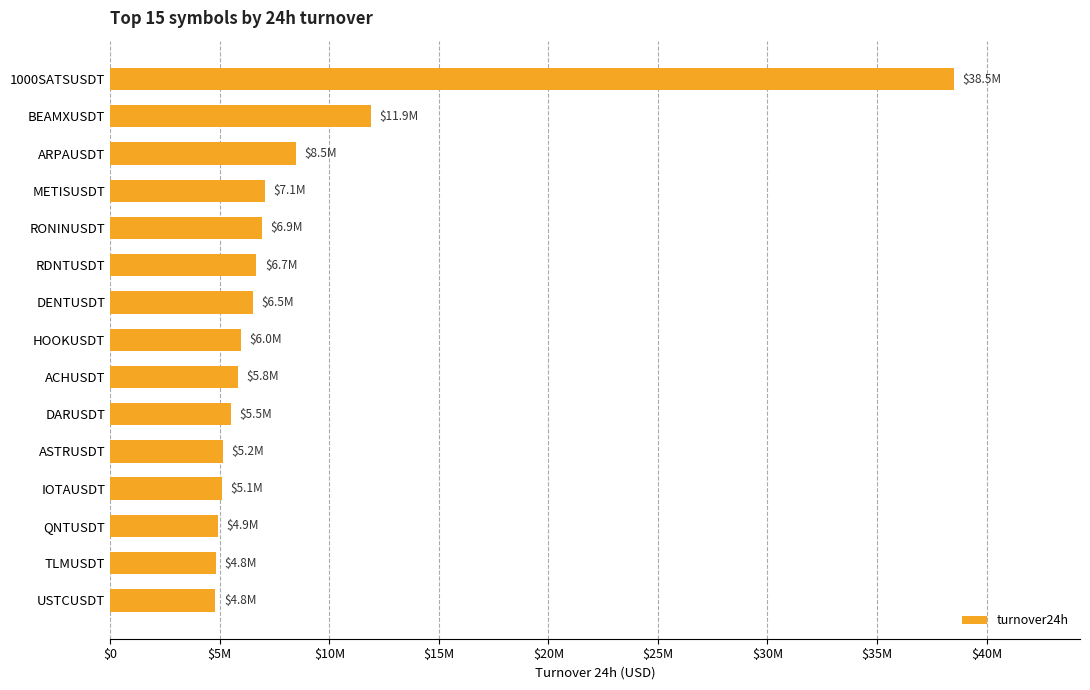

What is the smallest value displayed?

4804364.3